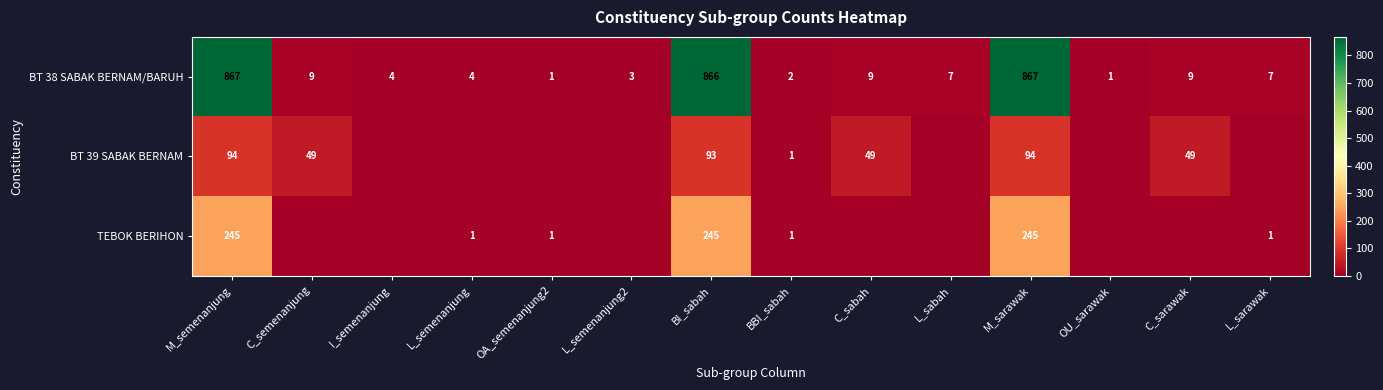

What is the difference between the BT 38 SABAK BERNAM/BARUH values at L_sarawak and M_semenanjung?

860